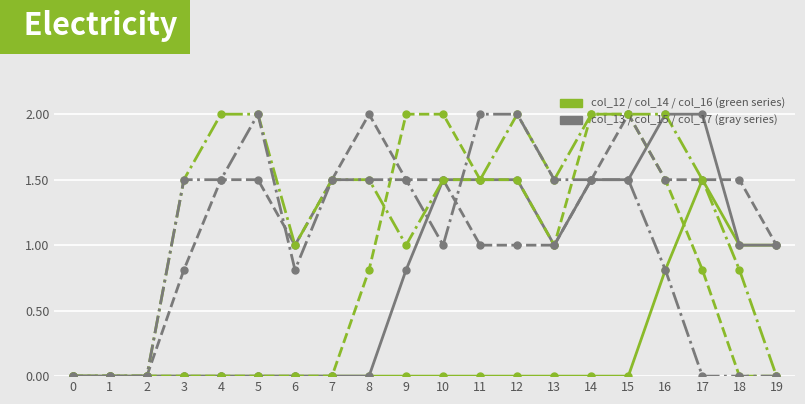

Reading right to left, extract all data points from this chart.

col_12: 19=1.0	18=1.0	17=1.5	16=0.8	15=0.0	14=0.0	13=0.0	12=0.0	11=0.0	10=0.0	9=0.0	8=0.0	7=0.0	6=0.0	5=0.0	4=0.0	3=0.0	2=0.0	1=0.0	0=0.0
col_13: 19=1.0	18=1.0	17=2.0	16=2.0	15=1.5	14=1.5	13=1.0	12=1.5	11=1.5	10=1.5	9=0.8	8=0.0	7=0.0	6=0.0	5=0.0	4=0.0	3=0.0	2=0.0	1=0.0	0=0.0
col_14: 19=0.0	18=0.0	17=0.8	16=1.5	15=2.0	14=2.0	13=1.0	12=1.5	11=1.5	10=2.0	9=2.0	8=0.8	7=0.0	6=0.0	5=0.0	4=0.0	3=0.0	2=0.0	1=0.0	0=0.0
col_15: 19=1.0	18=1.5	17=1.5	16=1.5	15=2.0	14=1.5	13=1.0	12=1.0	11=1.0	10=1.5	9=1.5	8=2.0	7=1.5	6=1.0	5=1.5	4=1.5	3=0.8	2=0.0	1=0.0	0=0.0
col_16: 19=0.0	18=0.8	17=1.5	16=2.0	15=2.0	14=2.0	13=1.5	12=2.0	11=1.5	10=1.5	9=1.0	8=1.5	7=1.5	6=1.0	5=2.0	4=2.0	3=1.5	2=0.0	1=0.0	0=0.0
col_17: 19=0.0	18=0.0	17=0.0	16=0.8	15=1.5	14=1.5	13=1.5	12=2.0	11=2.0	10=1.0	9=1.5	8=1.5	7=1.5	6=0.8	5=2.0	4=1.5	3=1.5	2=0.0	1=0.0	0=0.0